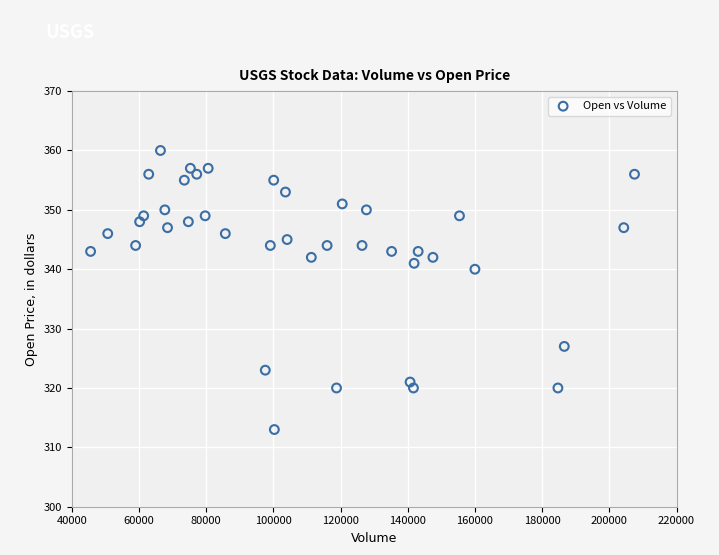

What Y value in the scatter plot is closest to 336?

340